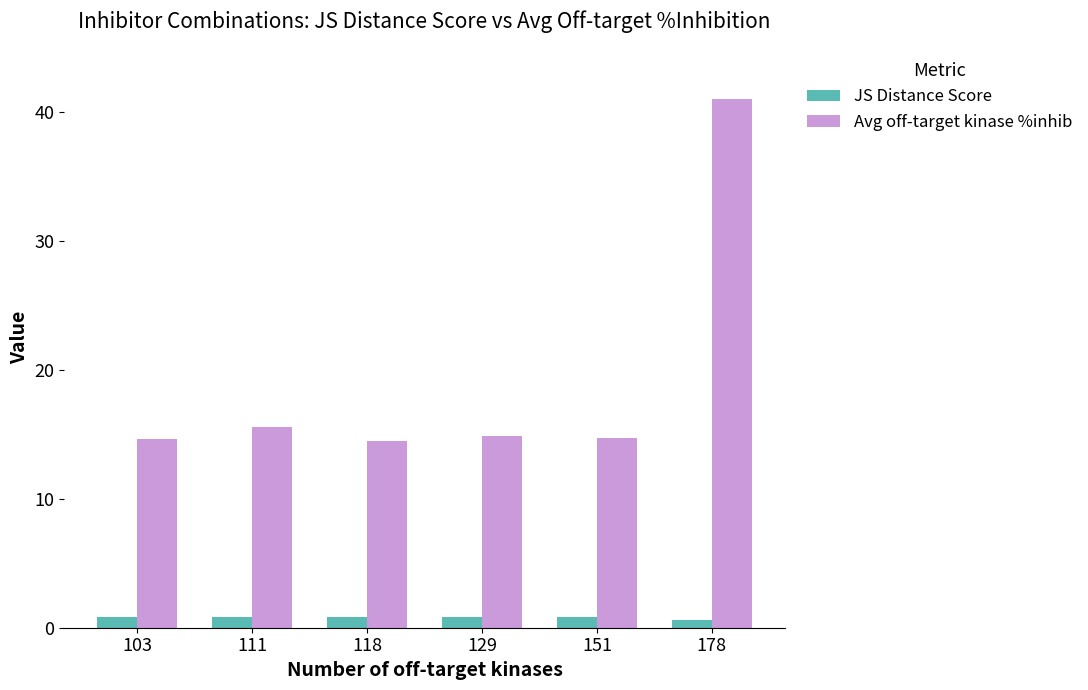

Rank the series by their maximum value, from lowest to highest.

JS Distance Score, Avg off-target kinase %inhib